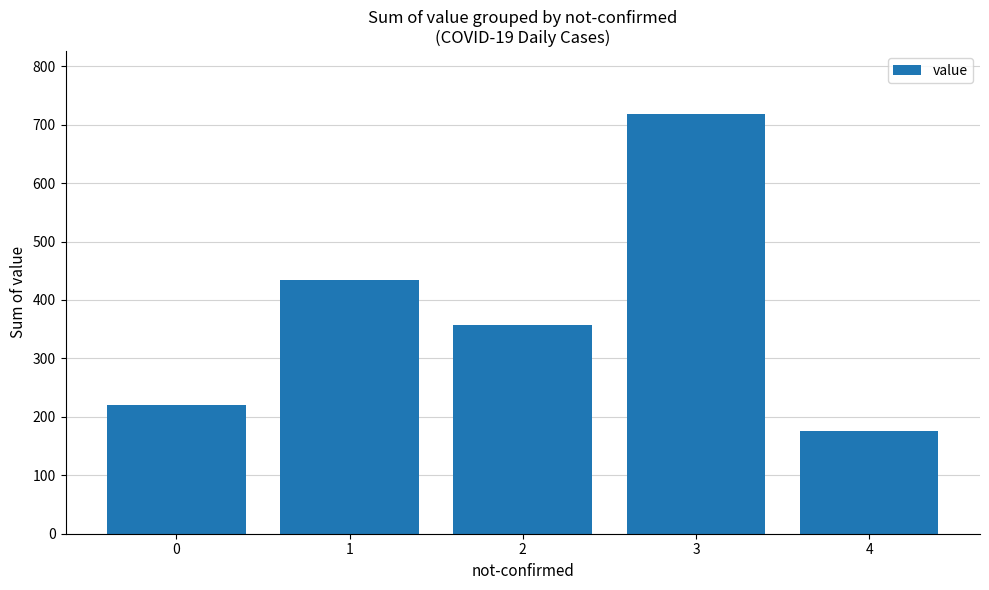

What is the value of the 2nd bar from the left?

435